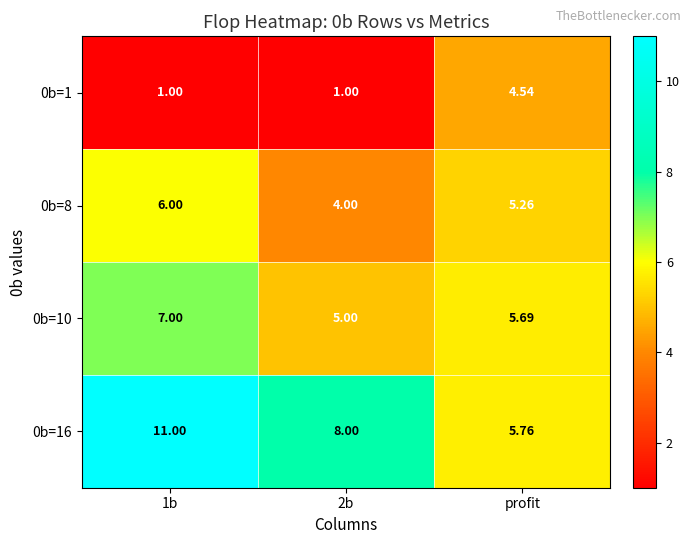

Where is 0b=8 nearest to the value 5?

profit